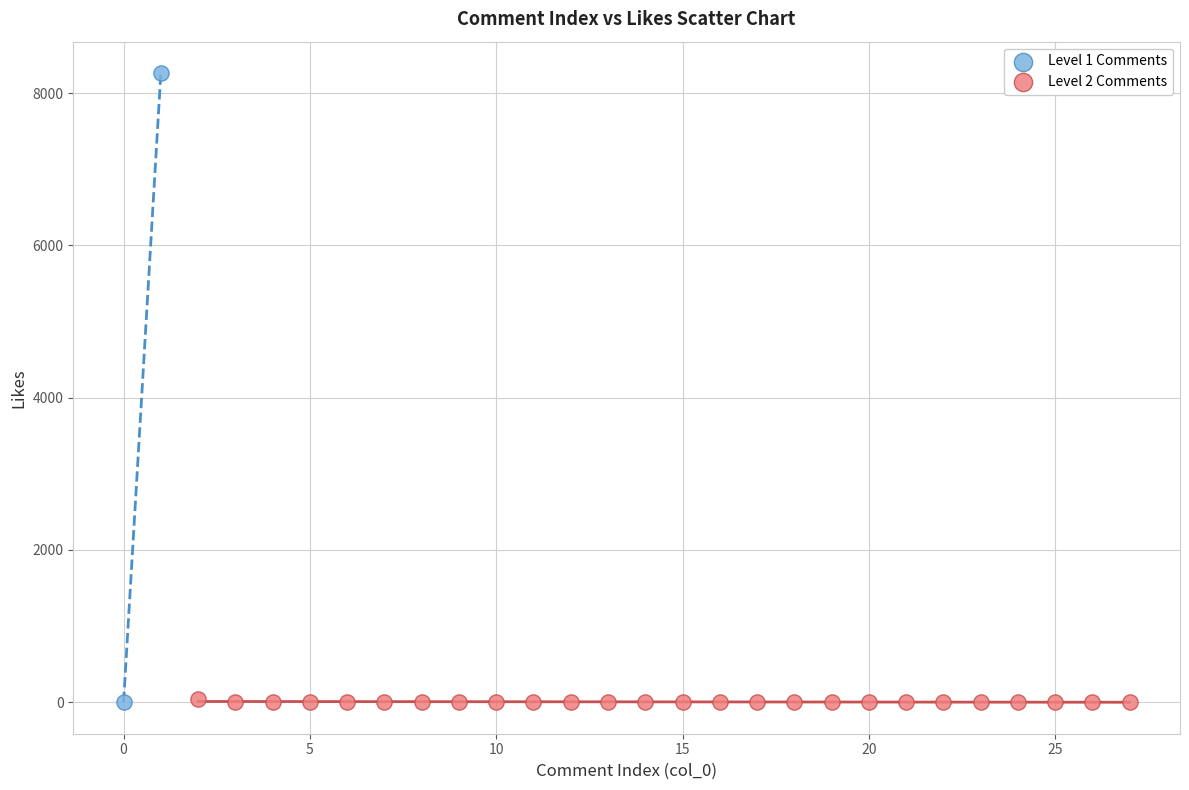

Which series has the largest Y range (max minus min)?

Level 1 Comments